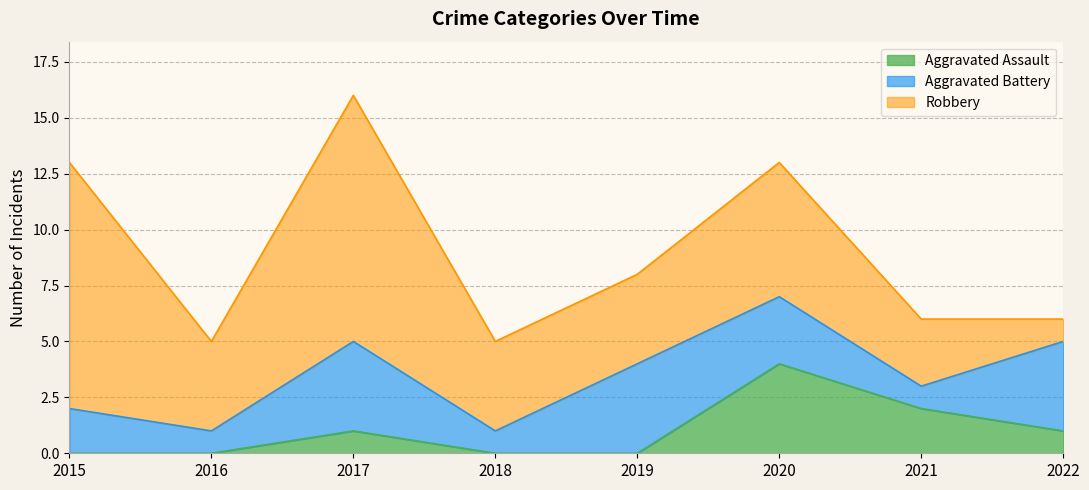

How many data points does each series have?

8